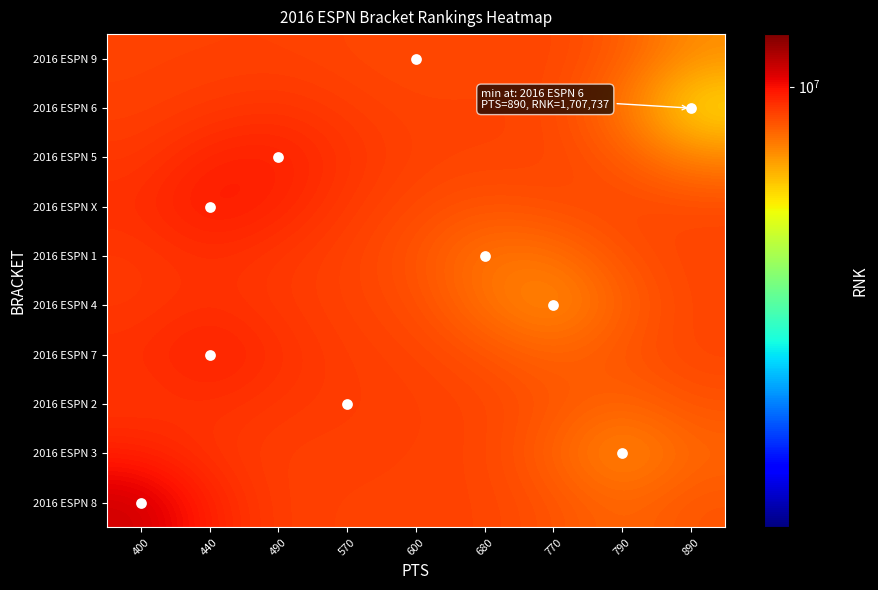

Reading right to left, transcribe all the data shown in this chart.

2016 ESPN 9: 890=7652522.5	790=8519277.3	770=8927117.7	680=8904606.2	600=8824796.7	570=8917016.8	490=8993403.2	440=8986510.8	400=8975846.9
2016 ESPN 6: 890=6337664.4	790=8066779.1	770=8890765.1	680=8948673.0	600=8933644.0	570=9070569.2	490=9246028.5	440=9125780.1	400=9002490.0
2016 ESPN 5: 890=7768195.6	790=8557469.9	770=8922614.1	680=8942239.6	600=8981430.7	570=9244898.5	490=9696523.7	440=9576373.3	400=9171742.9
2016 ESPN X: 890=8855987.4	790=8896867.2	770=8778053.6	680=8644937.4	600=8844219.5	570=9112323.3	490=9576103.5	440=9843028.8	400=9362043.3
2016 ESPN 1: 890=8946714.3	790=8691494.4	770=8116875.9	680=8054783.9	600=8646286.1	570=8972565.9	490=9170695.7	440=9361818.5	400=9164022.5
2016 ESPN 4: 890=8919473.2	790=8407668.8	770=7628106.6	680=8117096.3	600=8784048.6	570=8981178.2	490=9148709.8	440=9350869.1	400=9162935.4
2016 ESPN 7: 890=8920595.6	790=8662439.6	770=8382404.4	680=8691834.8	600=8958984.9	570=9052860.0	490=9339186.2	440=9726962.9	400=9351563.9
2016 ESPN 2: 890=8669706.5	790=8347100.6	770=8645387.2	680=8927602.1	600=9018877.9	570=9092772.4	490=9180349.4	440=9340927.0	400=9201327.8
2016 ESPN 3: 890=8313470.2	790=7655668.1	770=8370361.5	680=8918102.9	600=8994864.7	570=9023522.0	490=9029983.3	440=9220682.0	400=9604819.3
2016 ESPN 8: 890=8643071.4	790=8313518.0	770=8672086.0	680=8945572.0	600=8975917.2	570=8980122.5	490=9031639.1	440=9589135.0	400=10758299.1